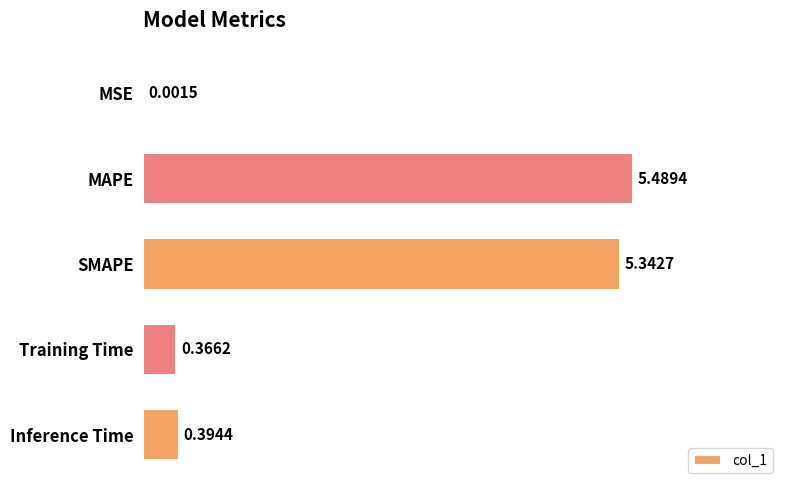

Which category has the highest value across all series?

MAPE